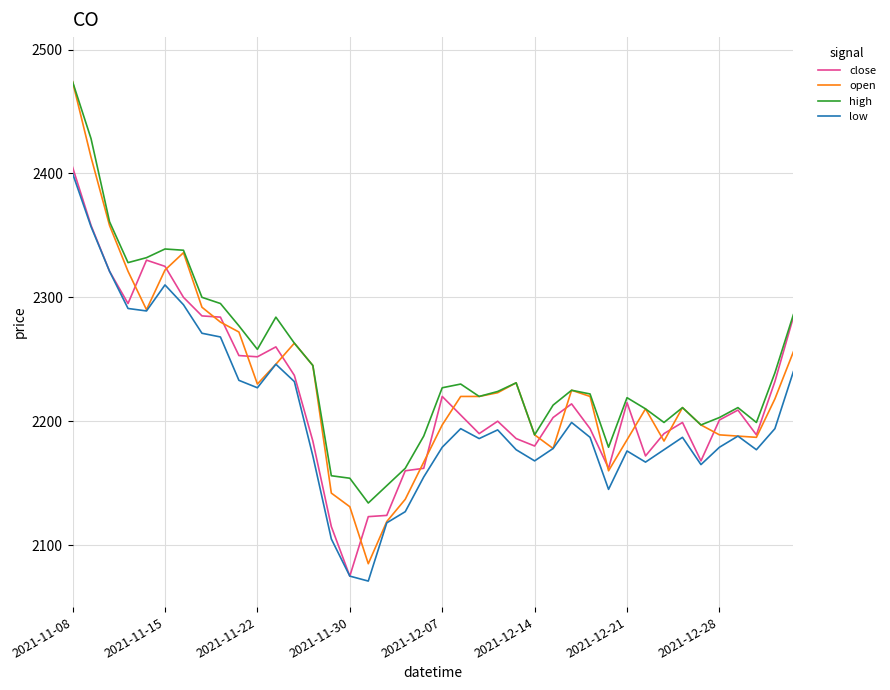

What is the greatest value displayed?

2474